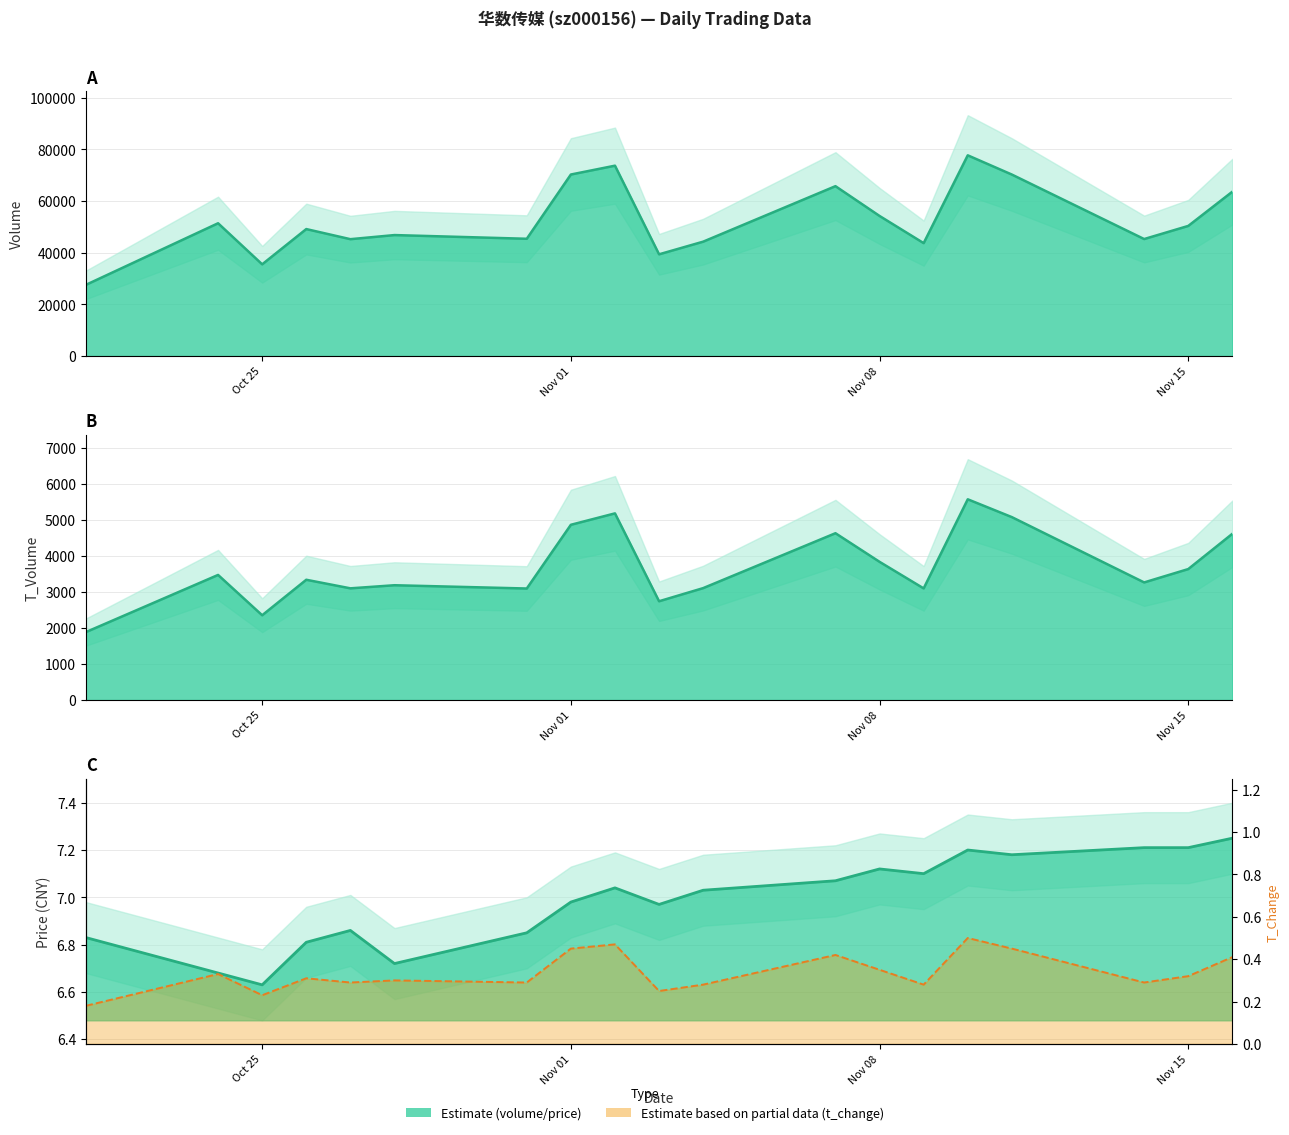

True or false: volume and price intersect in this chart.

False